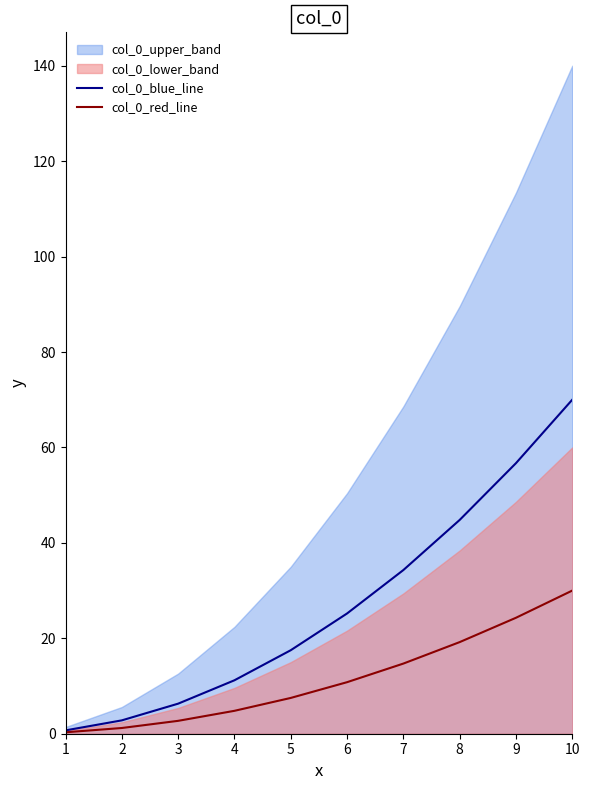

What is the minimum value shown in the chart?

0.3